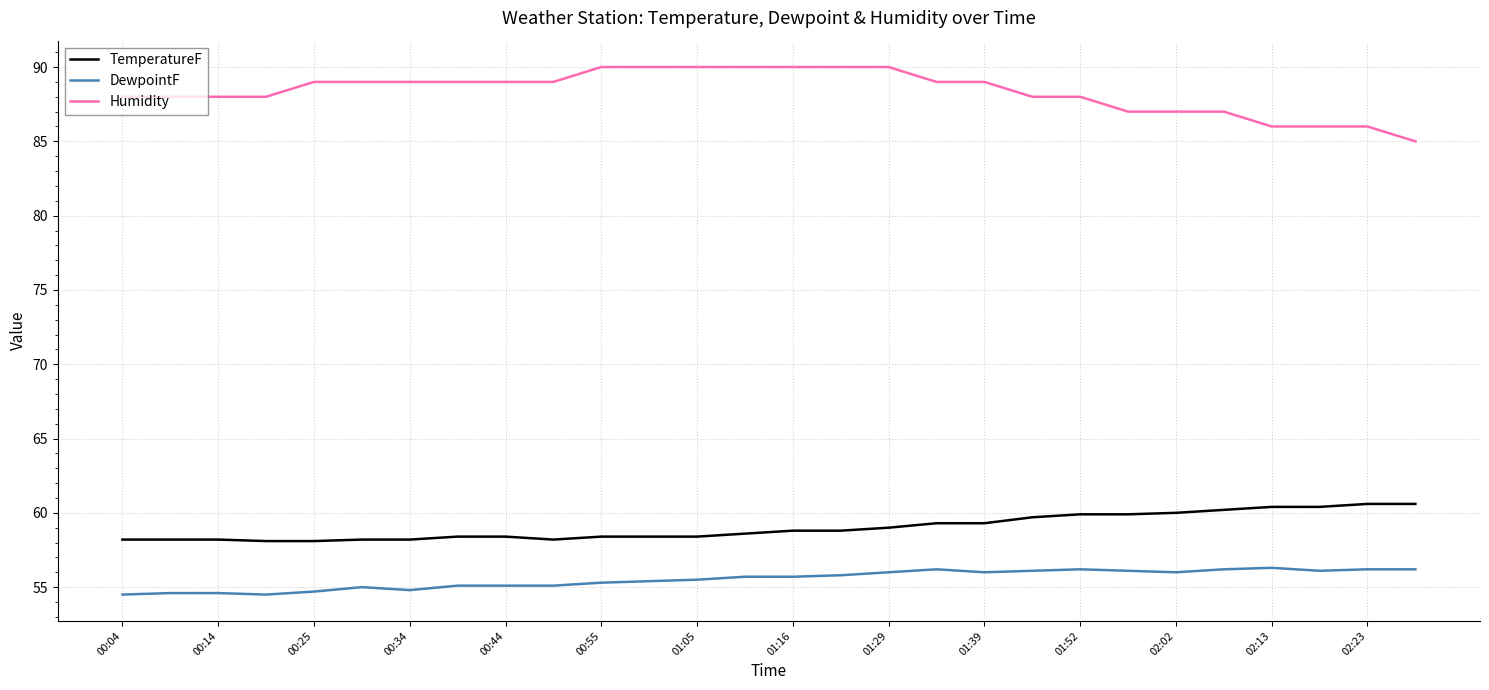

Which series has the widest spread of values?

Humidity